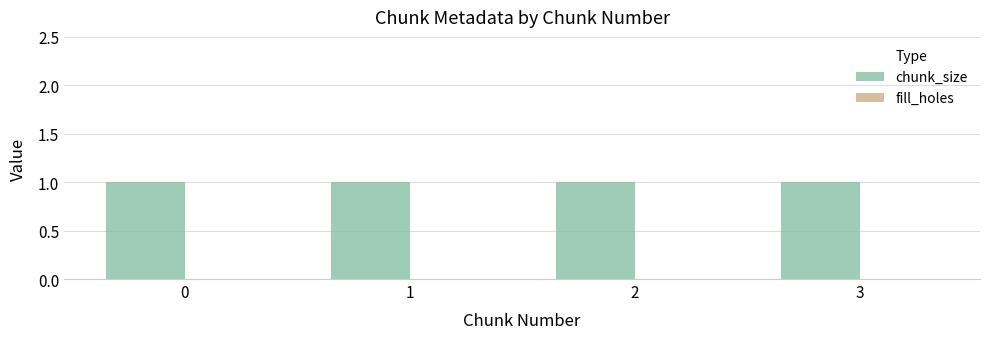

List the series in order of their overall mean, highest first.

chunk_size, fill_holes